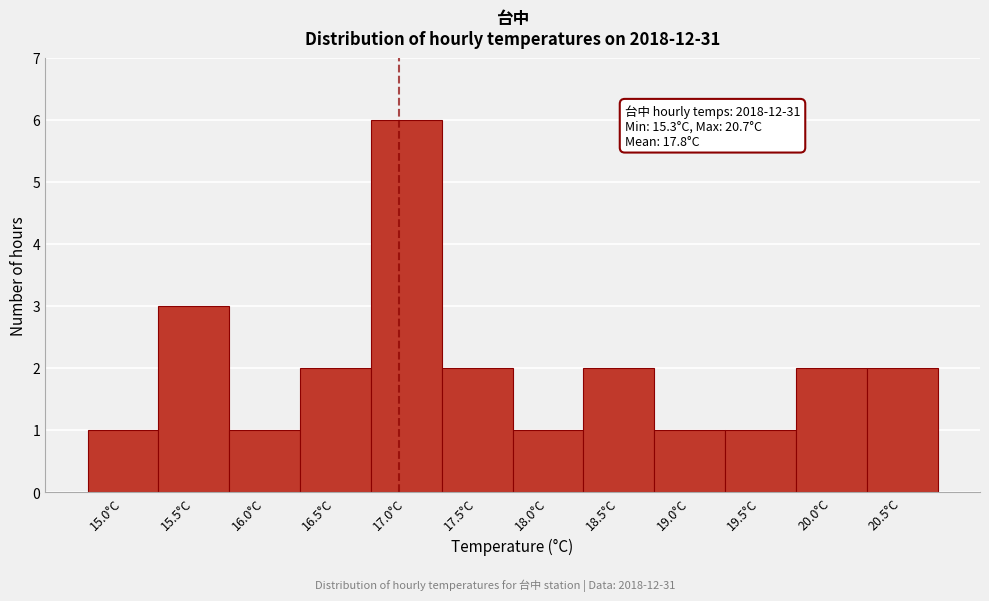

Reading left to right, what are all the values shown in this chart?

1	3	1	2	6	2	1	2	1	1	2	2